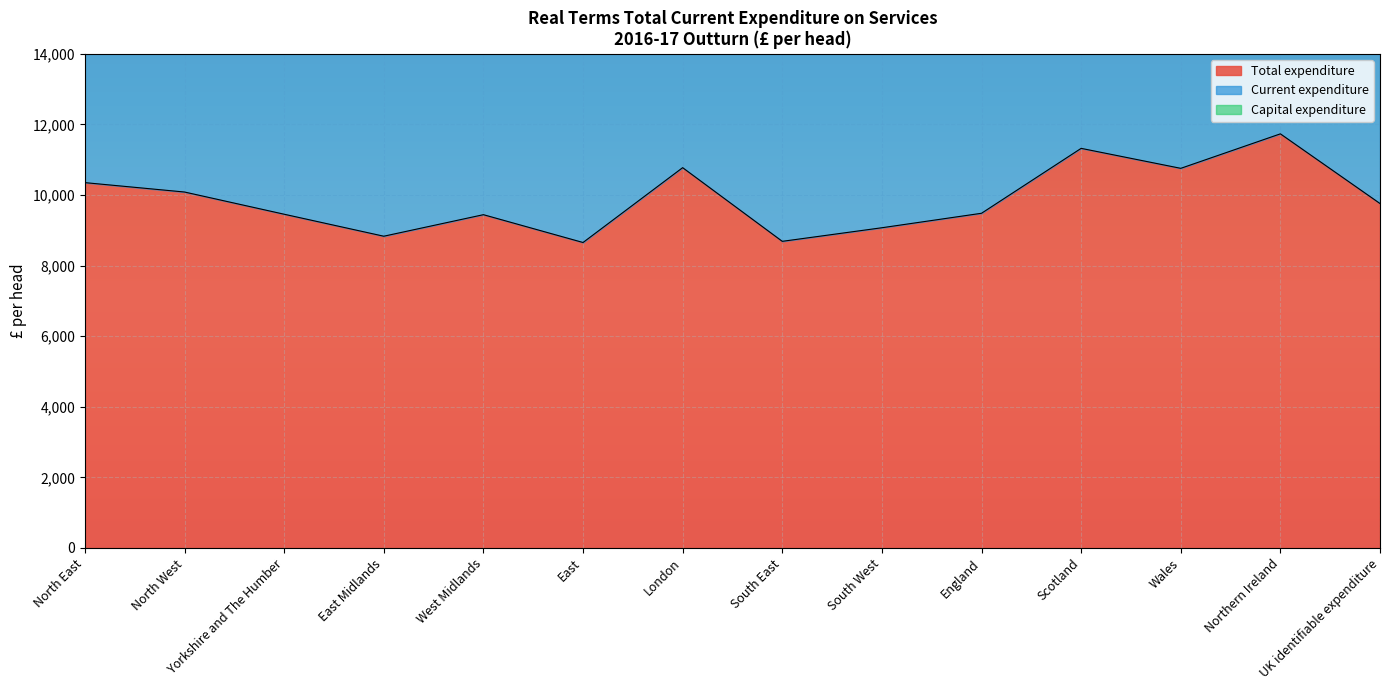

What is the smallest value displayed?

8653